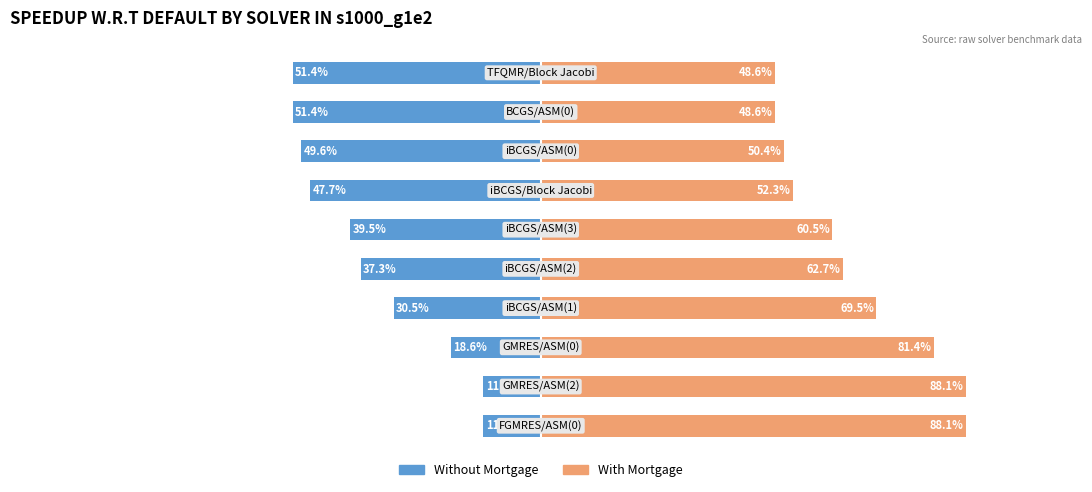

What is the sum of the With Mortgage values at 2 and 5?

141.9